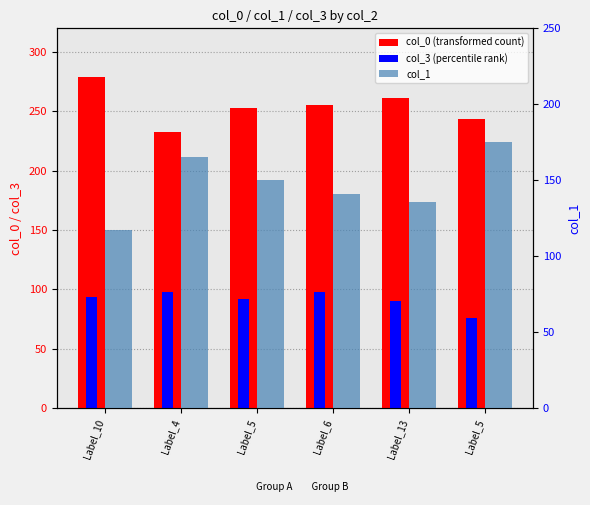

What is the difference between the maximum and second lowest values in the col_0 (transformed count) series?

35